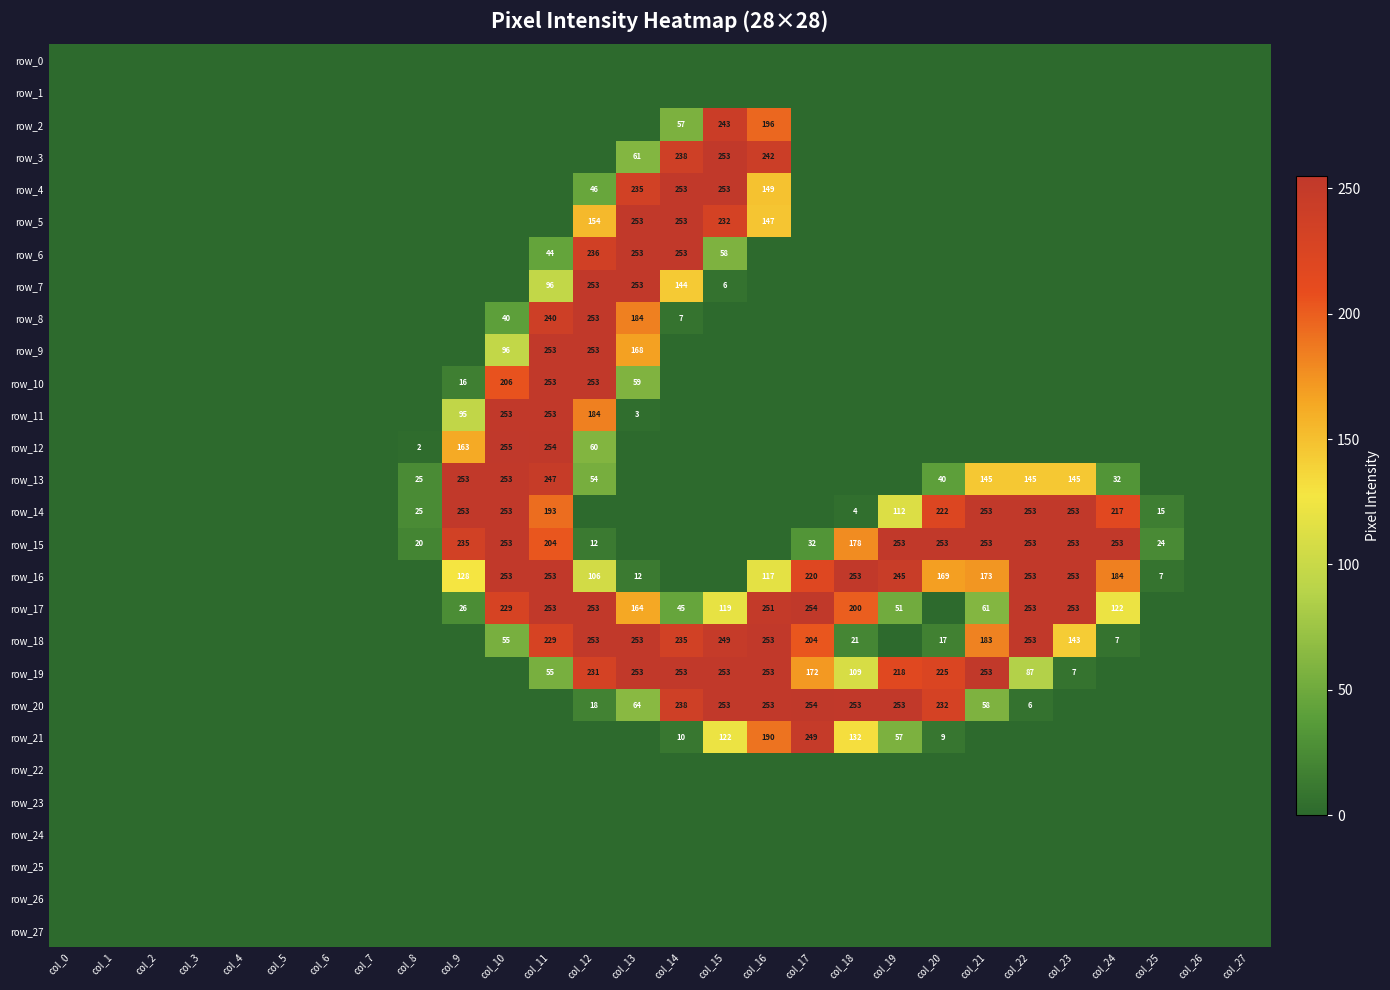

How many positive values does the row_17 series have?

15